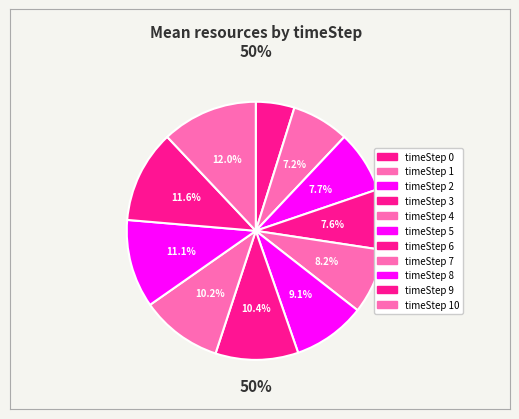

Between 6 and 5, which is larger?

6